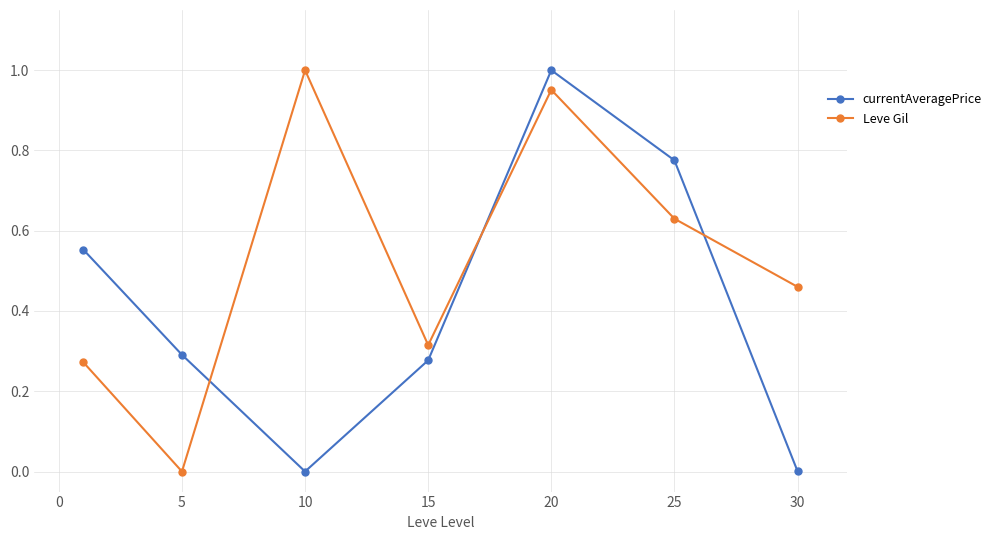

After their last crossing, which series has the higher values: currentAveragePrice or Leve Gil?

Leve Gil